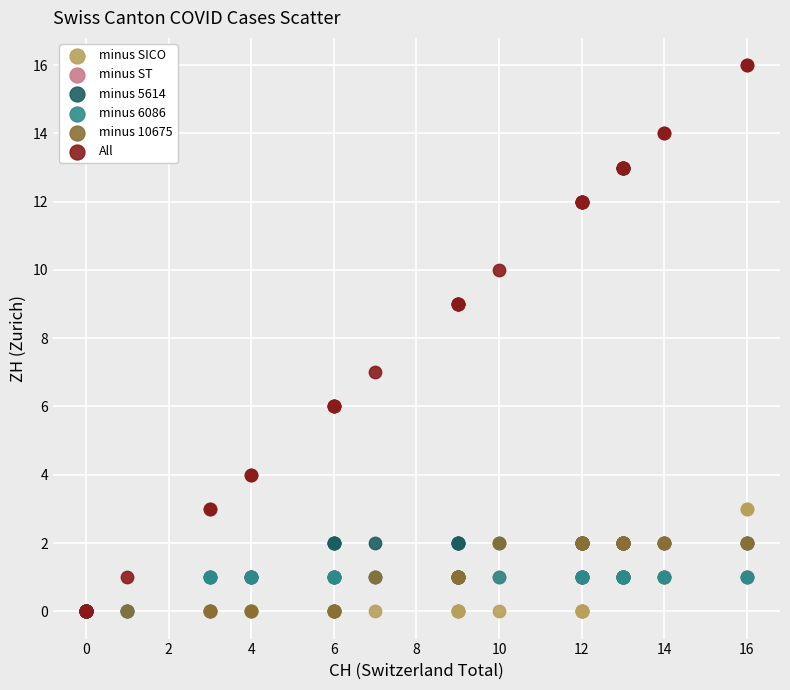

What are all the series names shown in the legend?

minus SICO, minus ST, minus 5614, minus 6086, minus 10675, All